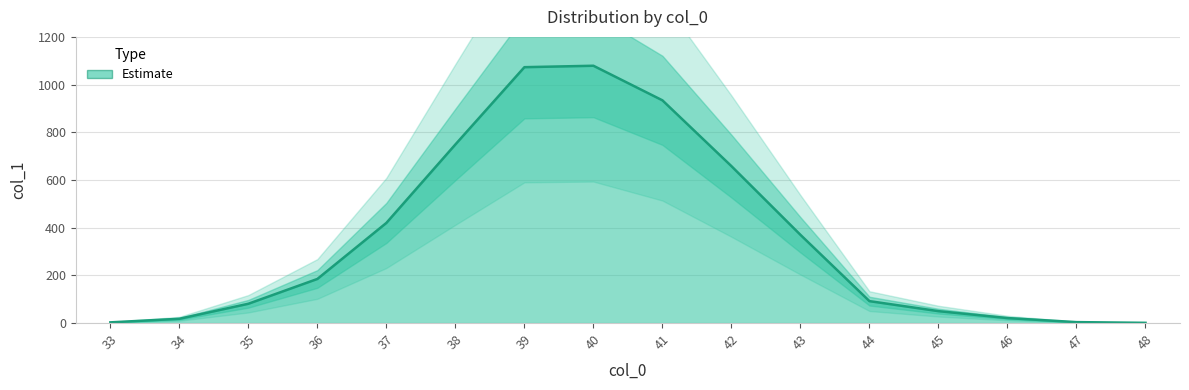

What is the value of the 8th point from the left?

1079